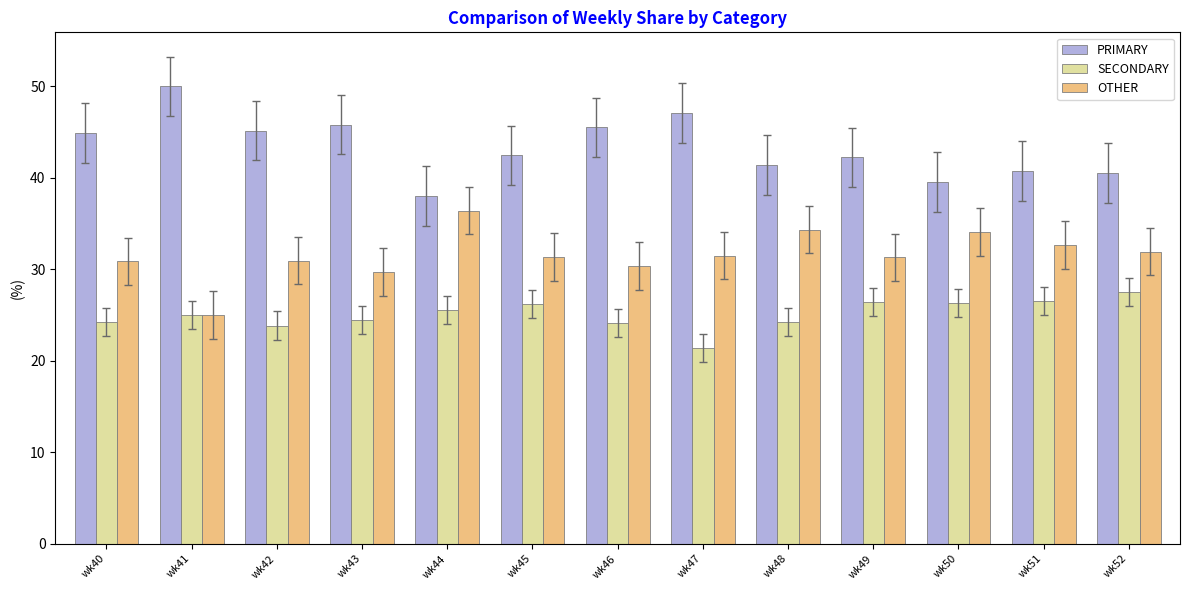

What value does the SECONDARY series have at wk42?

23.9